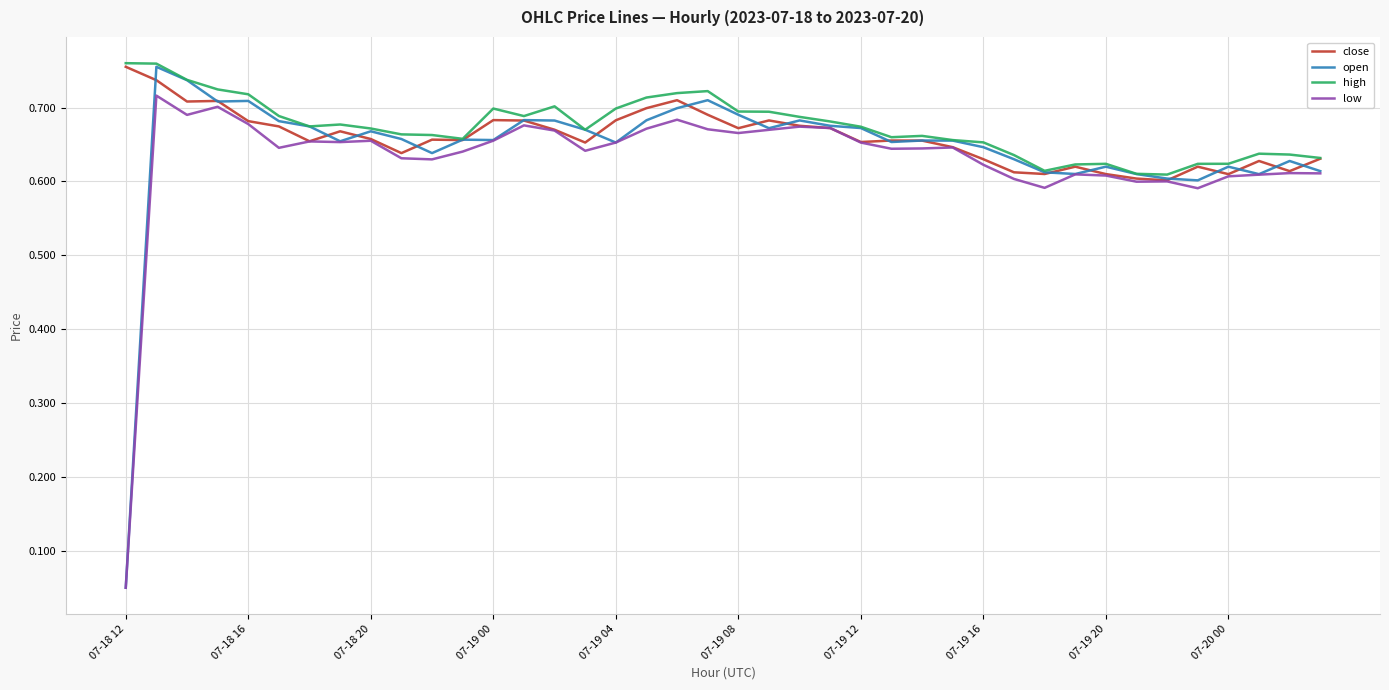

Which series has the largest range (max minus min)?

open